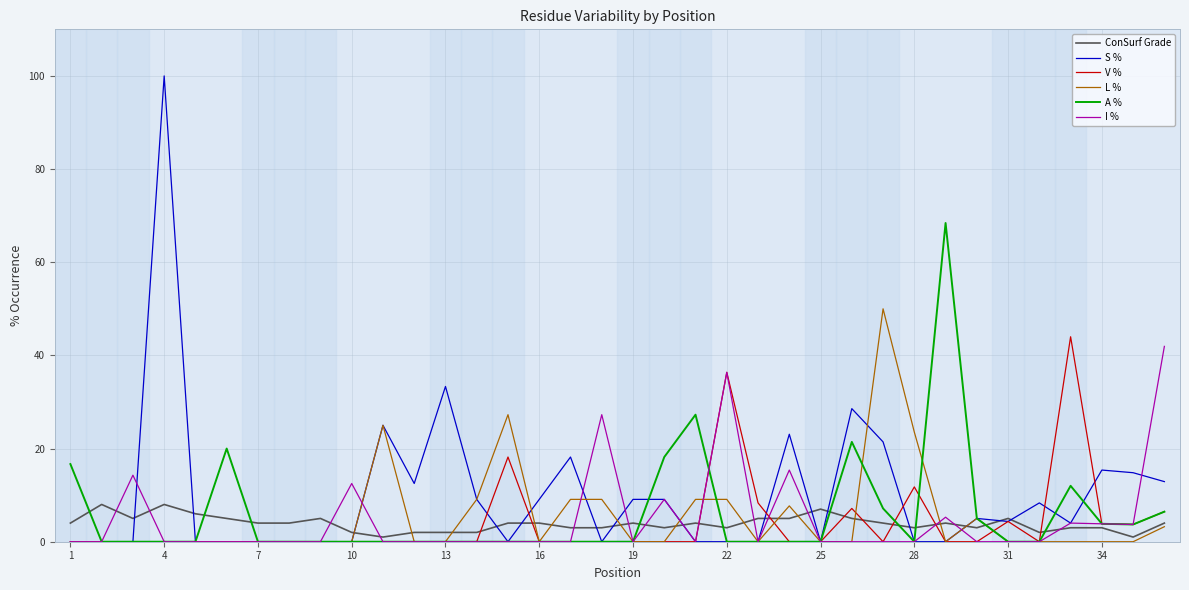

List the series in order of their peak value, lowest first.

ConSurf Grade, I %, V %, L %, A %, S %